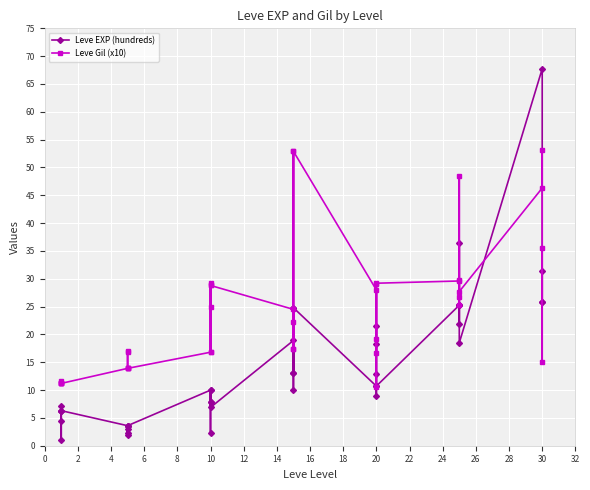

Reading left to right, transcribe all the data shown in this chart.

Leve EXP (hundreds): 6.3	1.0	4.5	7.2	6.3	6.3	3.6	2.2	3.0	3.6	2.0	3.6	10.0	7.9	7.9	2.2	10.0	6.9	18.9	13.0	24.8	10.1	13.0	24.8	10.7	13.0	18.3	21.6	9.0	10.7	25.2	25.2	21.8	25.2	36.4	18.5	67.7	25.9	31.3	25.9
Leve Gil (x10): 11.3	11.6	11.2	11.2	11.3	11.2	13.9	17.0	16.9	13.9	14.0	13.9	16.8	28.8	25.0	16.8	29.3	28.8	24.5	17.3	52.9	22.3	17.3	52.9	28.0	16.6	19.2	29.0	10.5	29.2	29.6	25.2	26.8	29.8	48.5	27.7	46.3	53.2	15.1	35.5